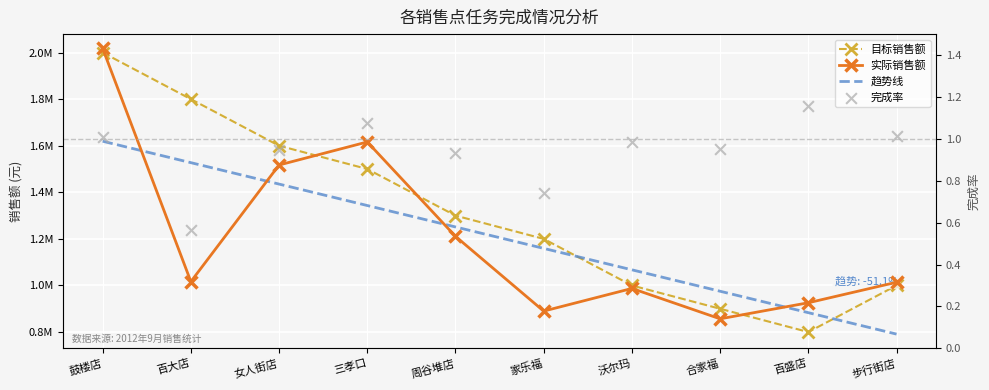

At how many categories does at least one series exceed 447645?

10